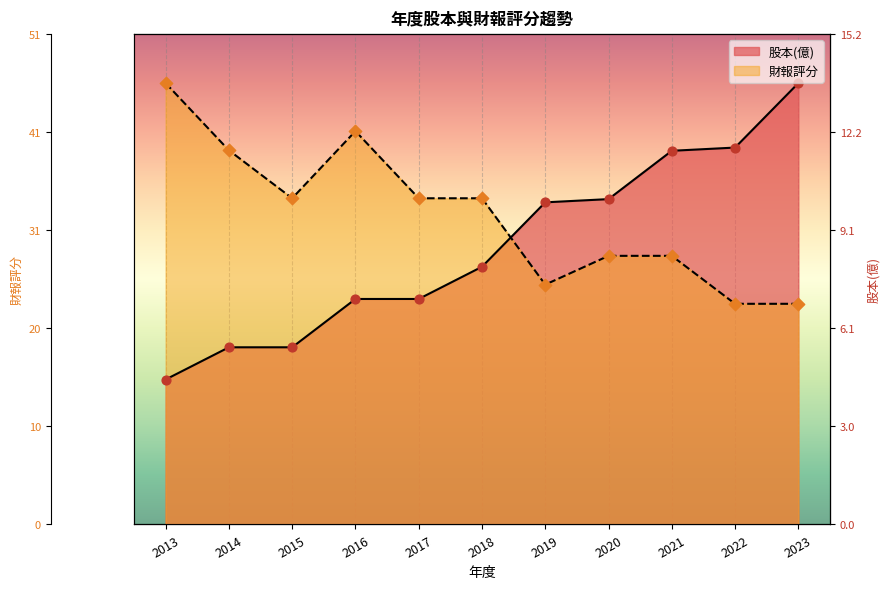

Which series has the largest total across all categories?

財報評分